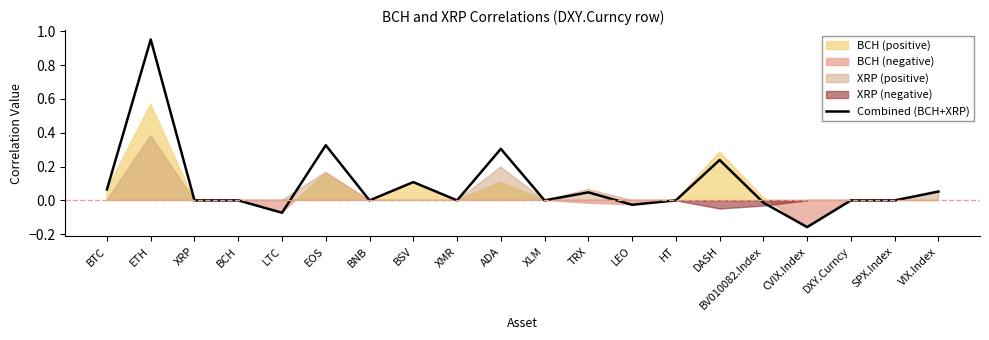

Reading right to left, transcribe all the data shown in this chart.

VIX.Index=0.1	SPX.Index=0.0	DXY.Curncy=0.0	CVIX.Index=-0.2	BV010082.Index=-0.0	DASH=0.2	HT=0.0	LEO=-0.0	TRX=0.0	XLM=0.0	ADA=0.3	XMR=0.0	BSV=0.1	BNB=0.0	EOS=0.3	LTC=-0.1	BCH=0.0	XRP=0.0	ETH=1.0	BTC=0.1